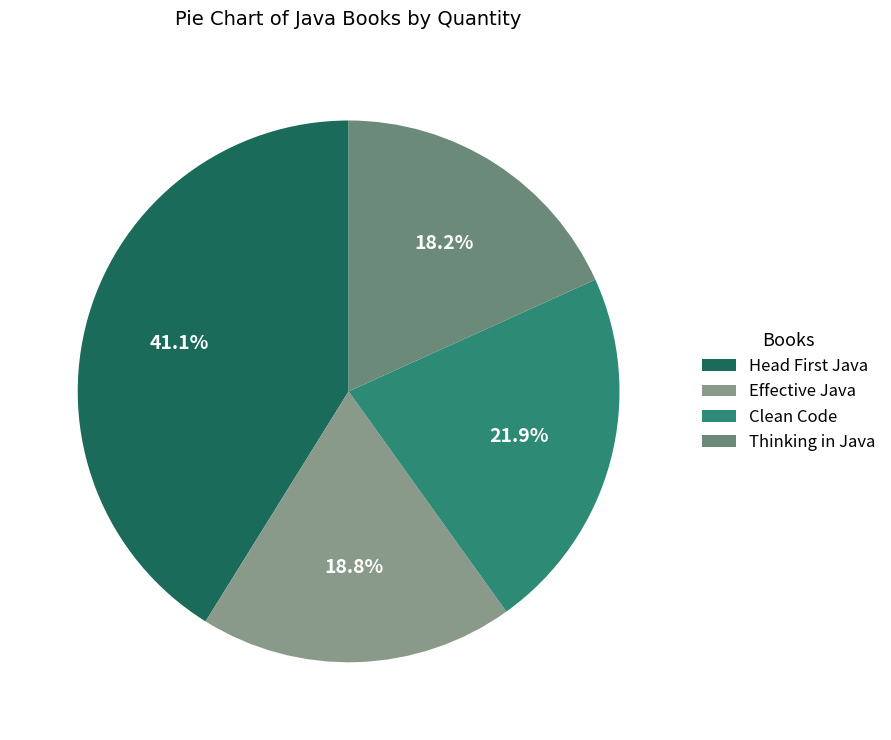

Between Effective Java and Clean Code, which is larger?

Clean Code